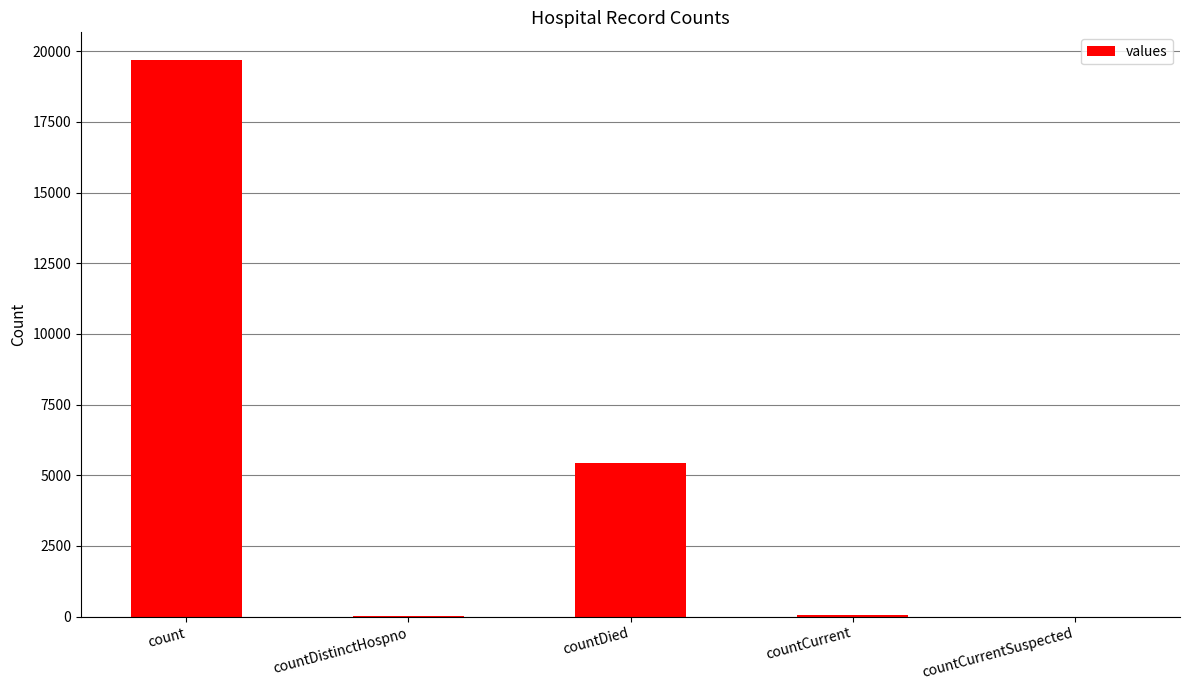

Is it true that the value at countCurrentSuspected is 0?

True